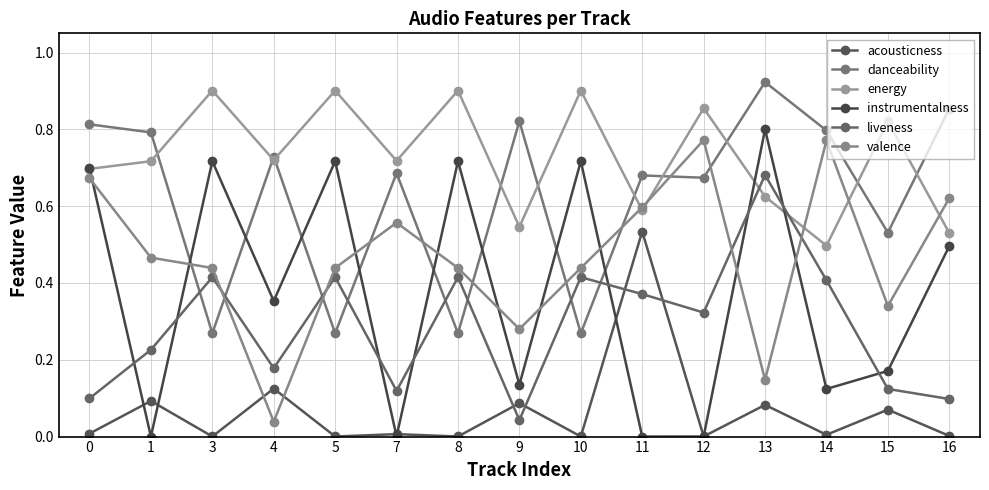

What is the total value across all series at 8?

2.7